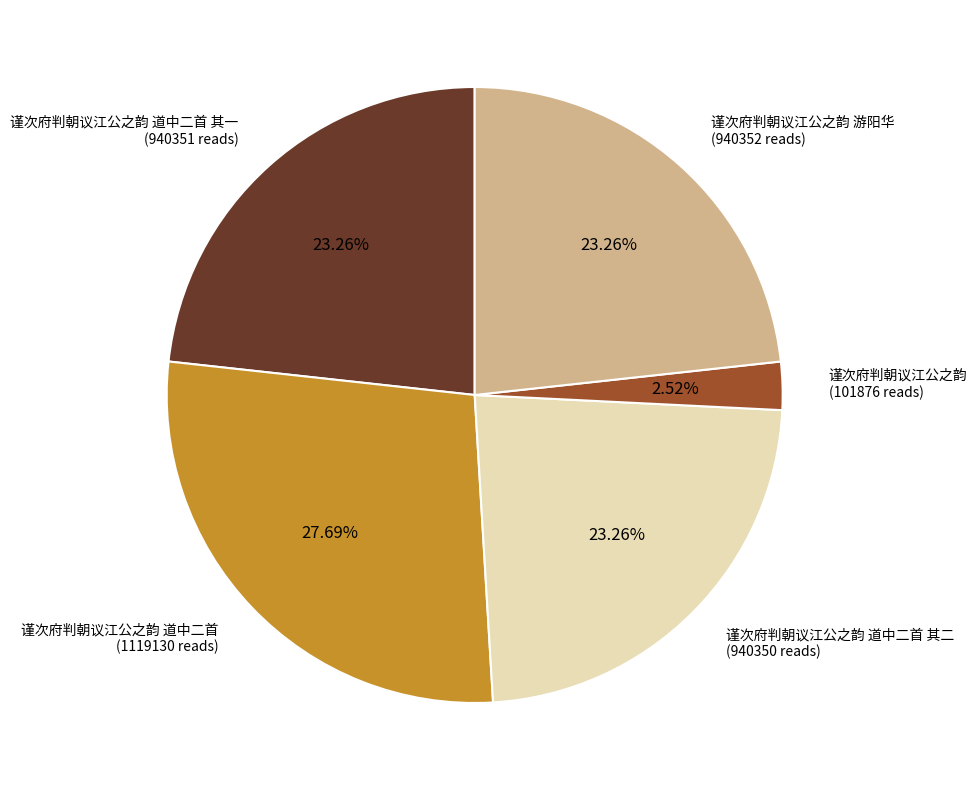

To the nearest percent, what percentage of the pie is 谨次府判朝议江公之韵 道中二首?

28%